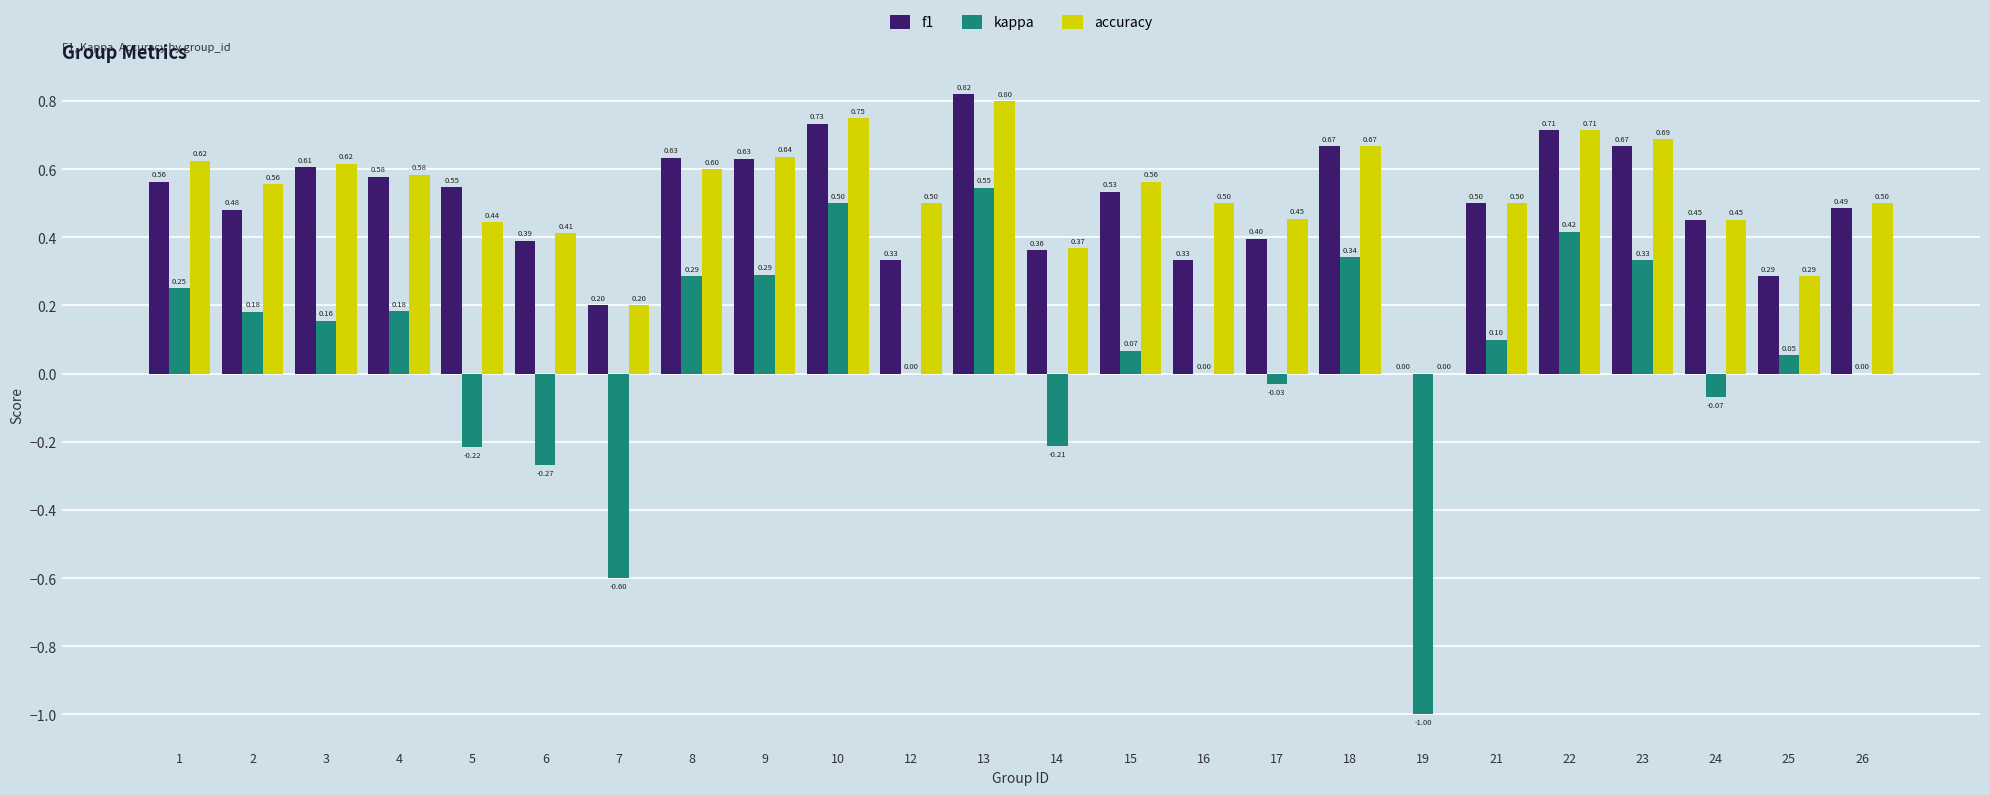

What is the total value across all series at 10?

2.0